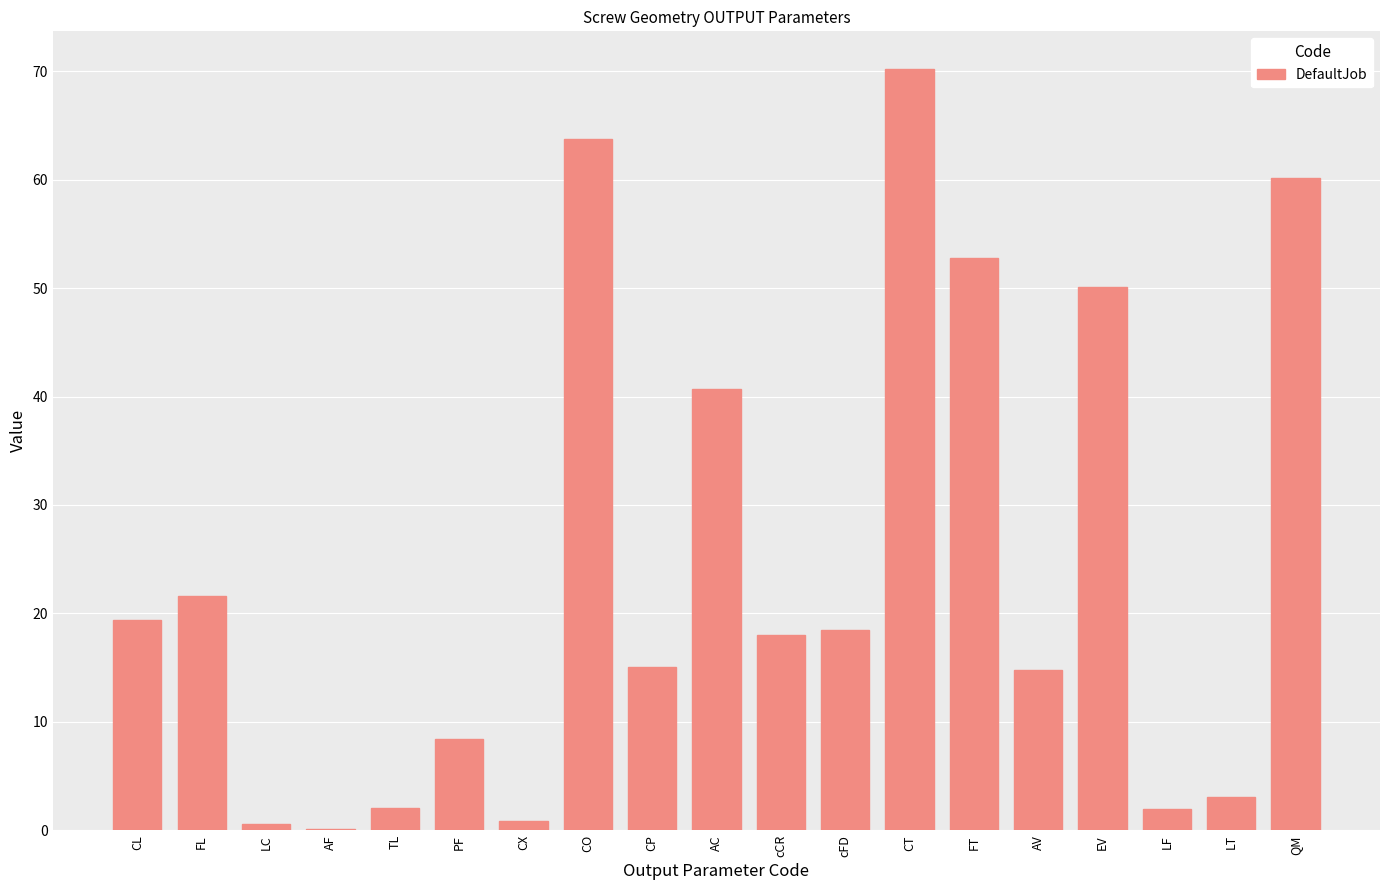

At which label is the value closest to 35?

AC